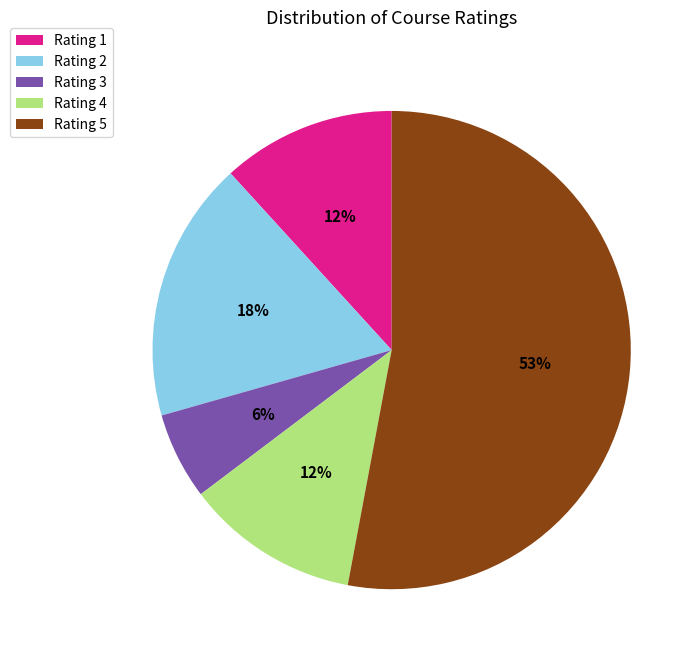

Combined, do Rating 4 and Rating 3 account for over 50%?

No